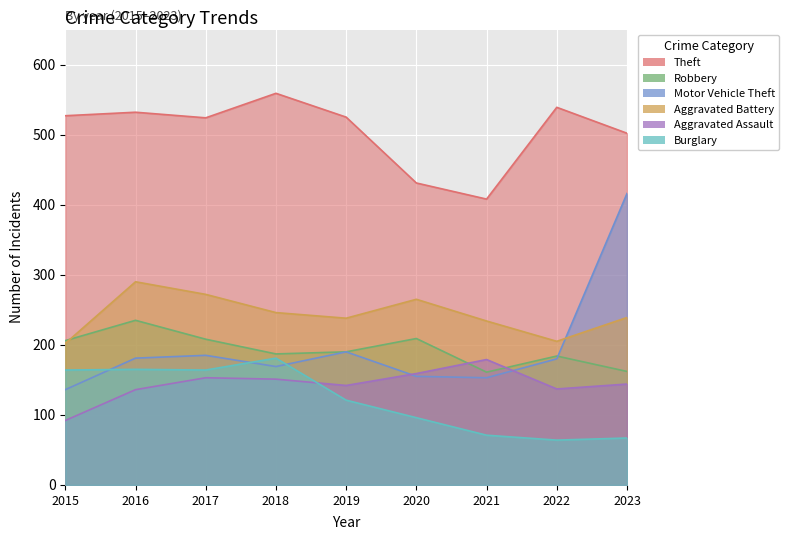

Which category has the lowest value in the Aggravated Assault series?

2015